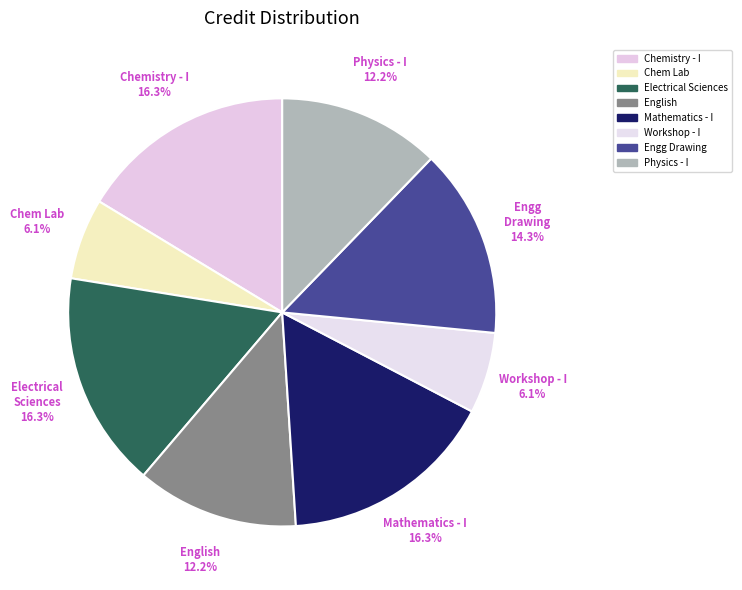

Which category has the biggest portion of the pie?

Chemistry - I